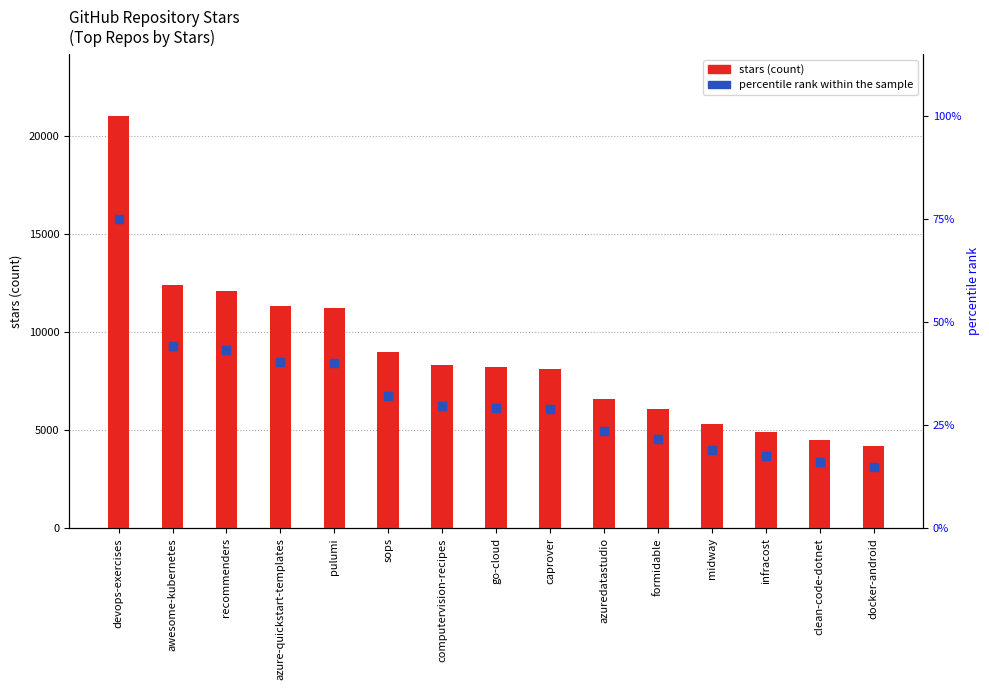

Which series has the largest total across all categories?

stars